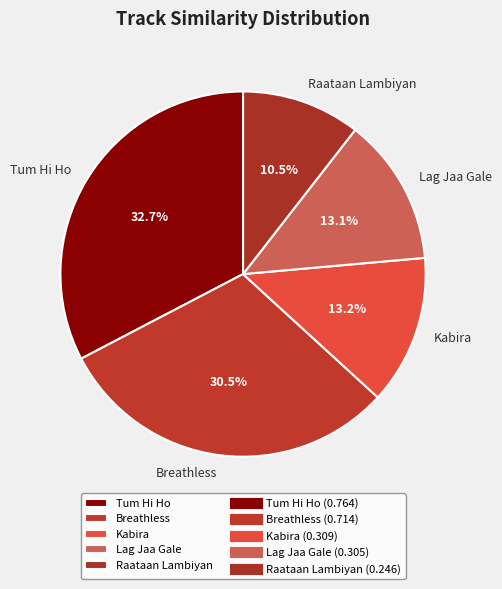

Which slice is the smallest?

Raataan Lambiyan